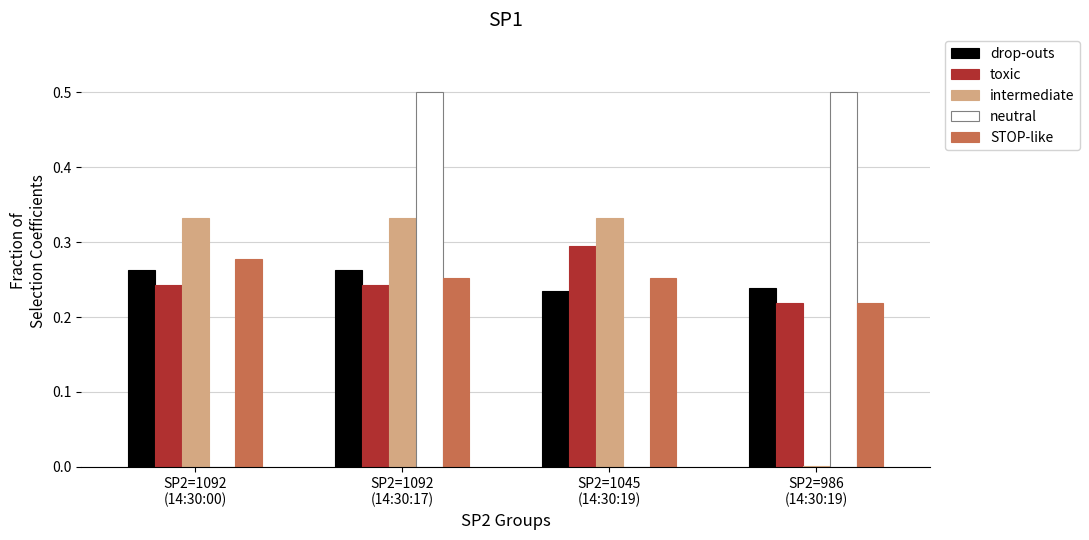

What is the sum of all intermediate values?

1.0